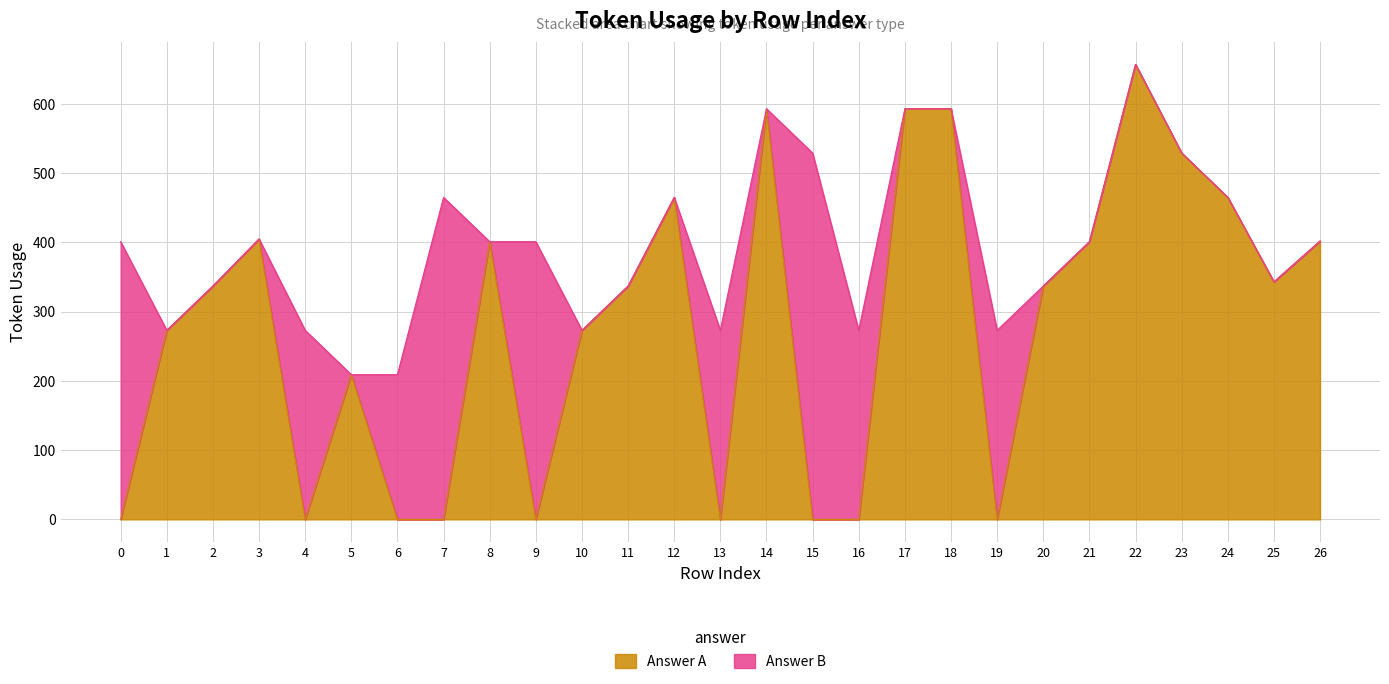

Rank the categories by value from highest to lowest.

22, 14, 17, 18, 23, 12, 24, 3, 26, 8, 21, 25, 2, 11, 20, 1, 10, 5, 0, 4, 6, 7, 9, 13, 15, 16, 19